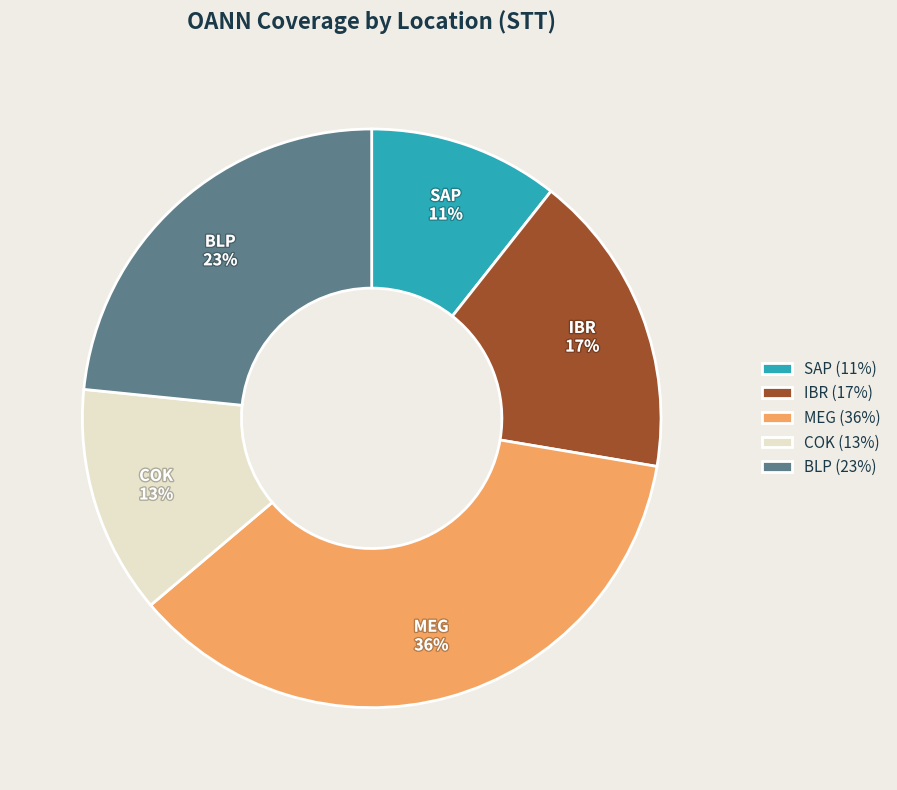

What is the ratio of the value at IBR to the value at COK?

1.3